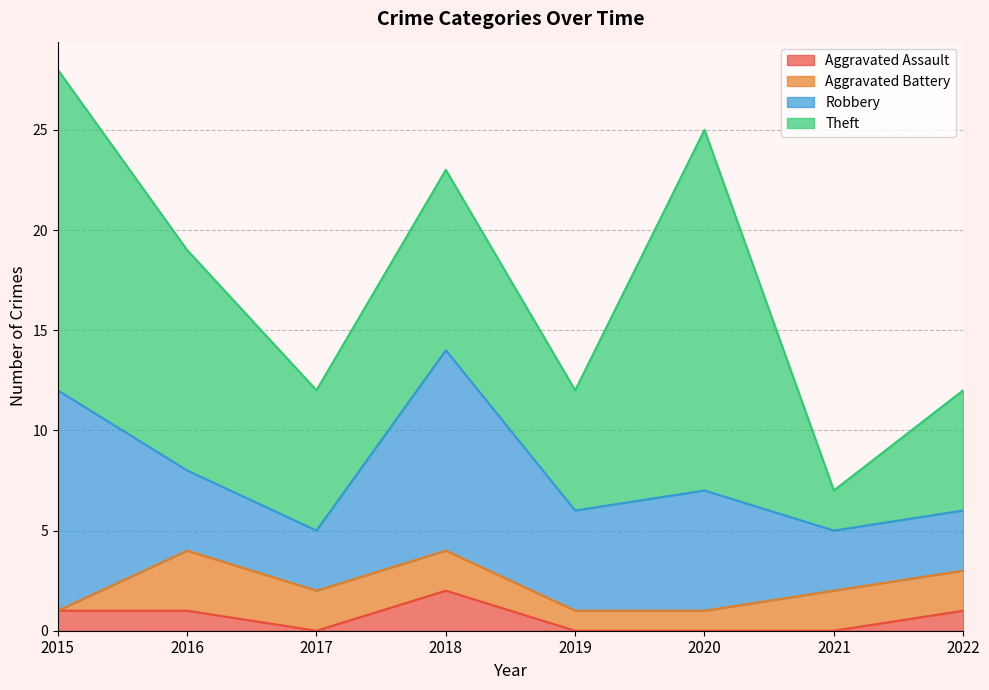

What is the total value across all series at 2020?

25